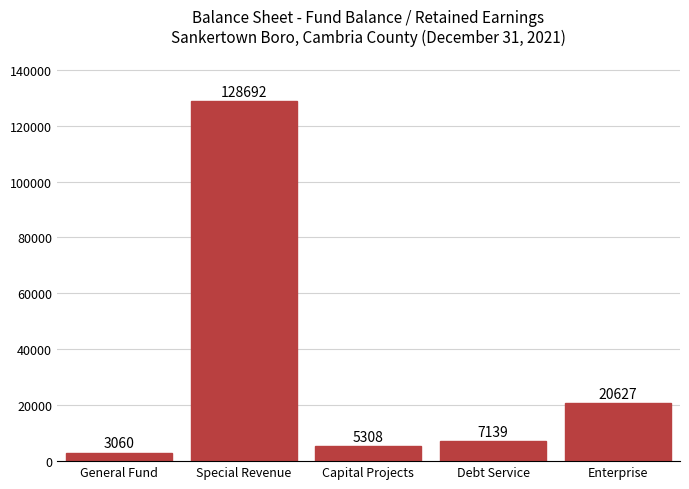

Reading left to right, what are all the values shown in this chart?

3060	128692	5308	7139	20627